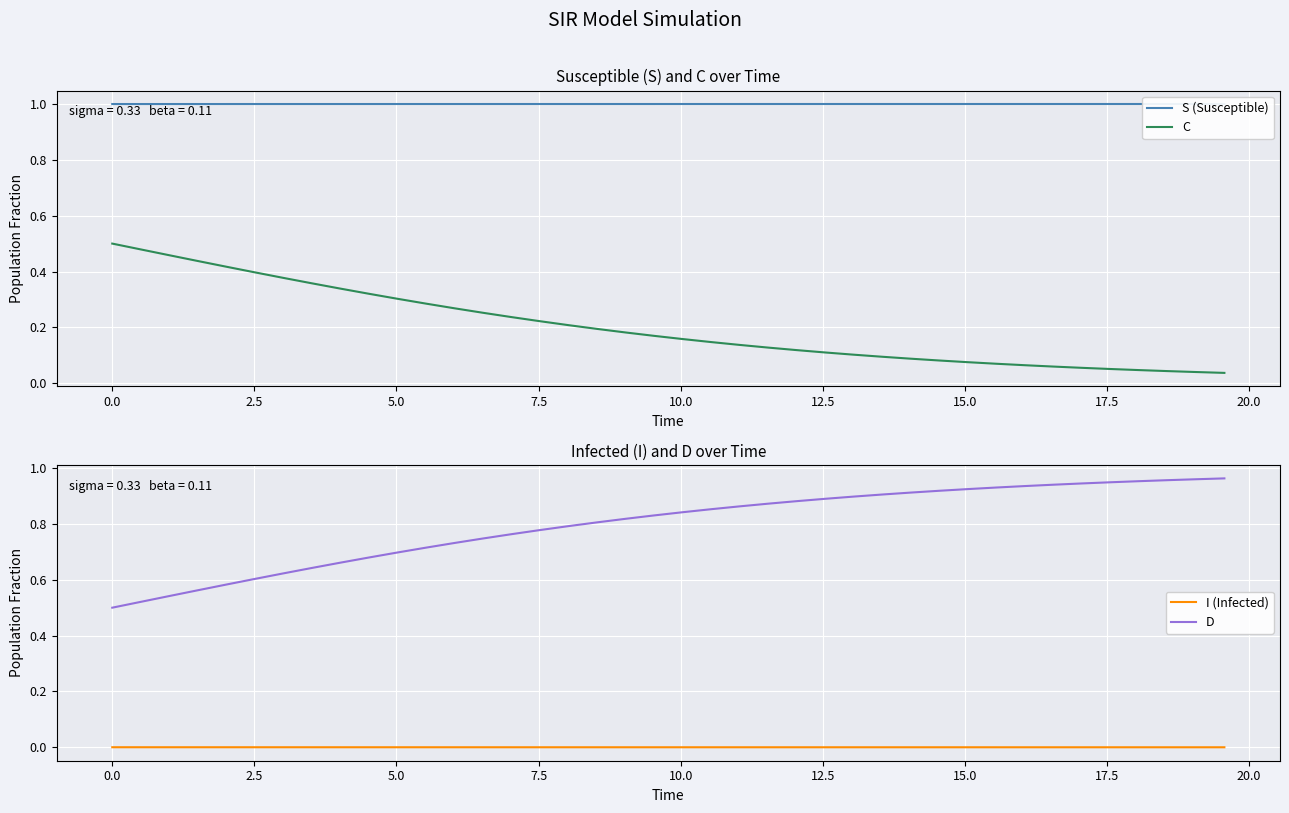

What is the difference between the maximum and minimum values in the D series?

0.5